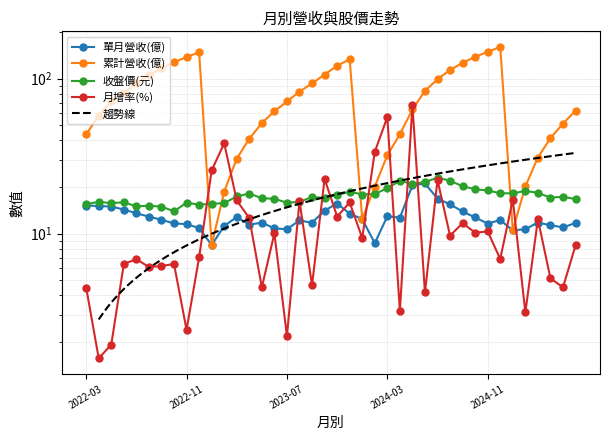

What is the sum of all 累計營收(億) values?

3060.8